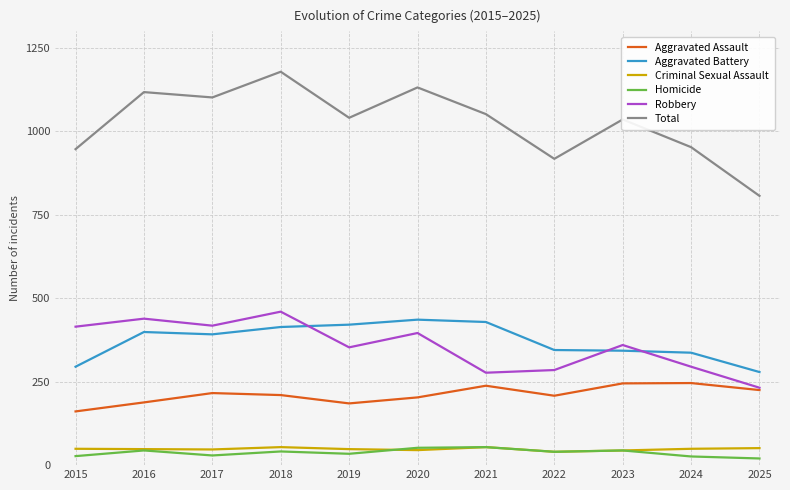

True or false: Total and Criminal Sexual Assault cross at least once.

False